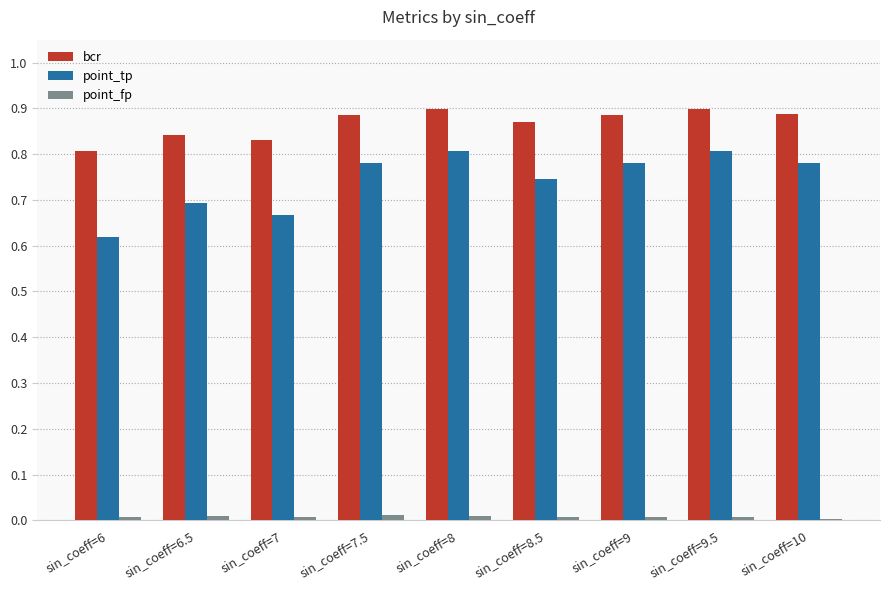

Which series has the largest range (max minus min)?

point_tp